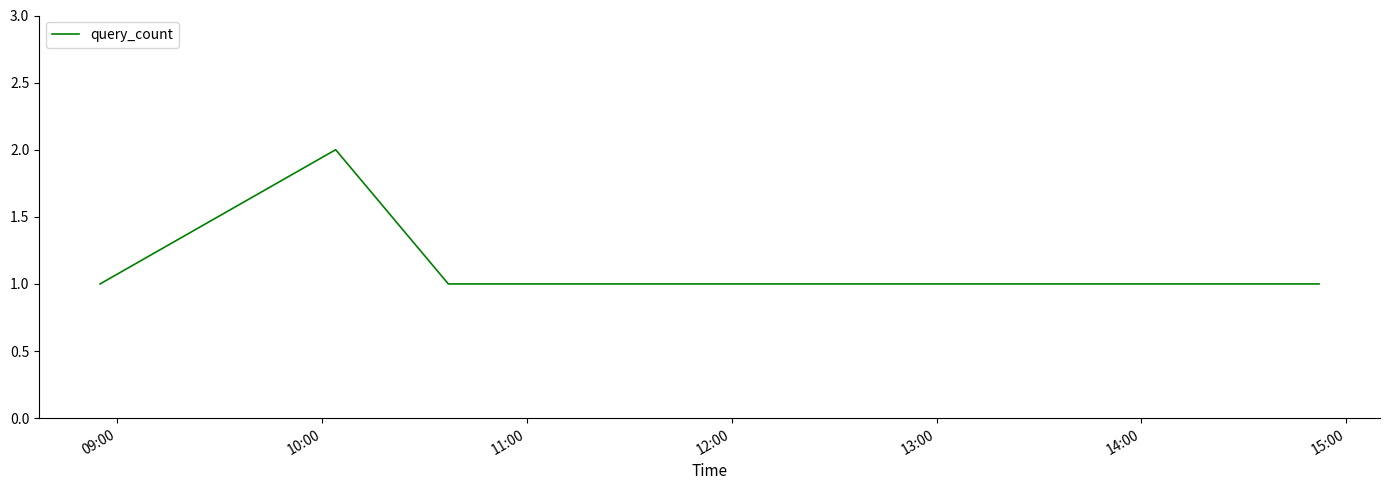

Reading left to right, transcribe all the data shown in this chart.

1	2	1	1	1	1	1	1